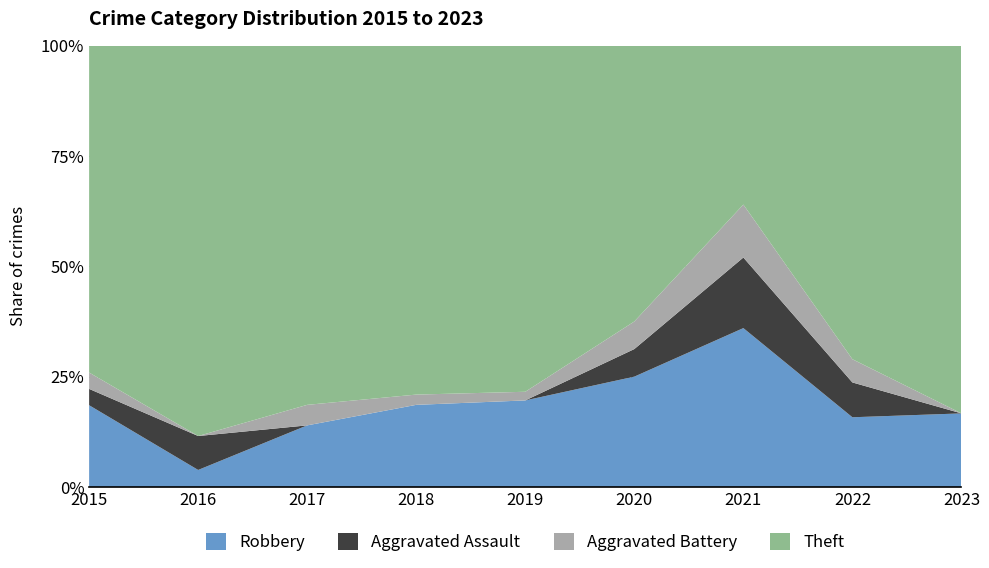

Reading left to right, extract all data points from this chart.

Robbery: 2015=5	2016=1	2017=6	2018=8	2019=10	2020=8	2021=9	2022=6	2023=2
Aggravated Assault: 2015=1	2016=2	2017=0	2018=0	2019=0	2020=2	2021=4	2022=3	2023=0
Aggravated Battery: 2015=1	2016=0	2017=2	2018=1	2019=1	2020=2	2021=3	2022=2	2023=0
Theft: 2015=20	2016=23	2017=35	2018=34	2019=40	2020=20	2021=9	2022=27	2023=10